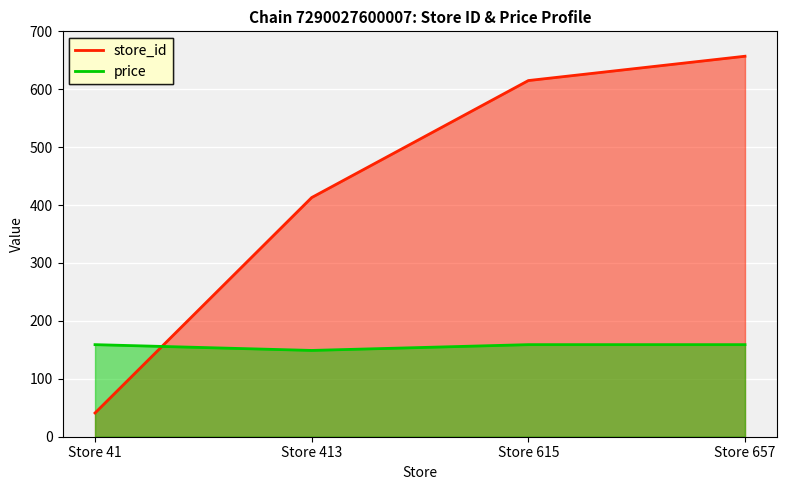

Reading right to left, what are all the values shown in this chart?

store_id: 657	615	413	41
price: 159	159	149	159